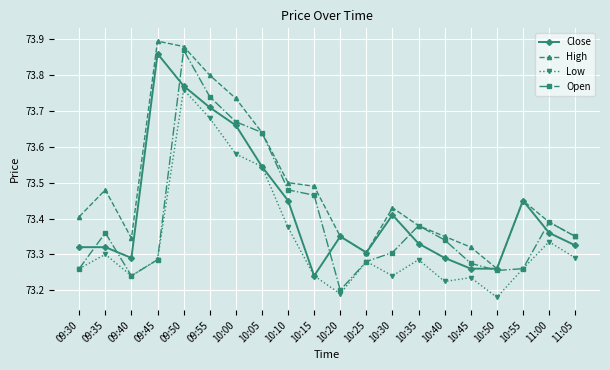

Does the chart have visible grid lines?

Yes